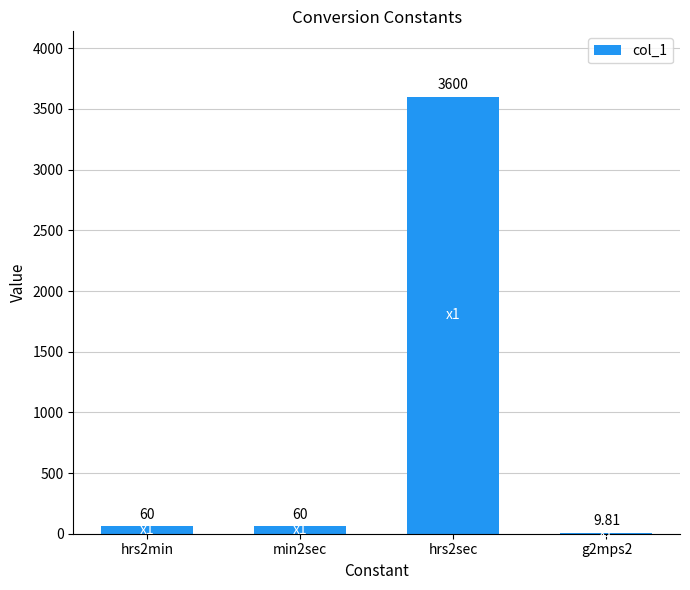

Between hrs2sec and g2mps2, which is larger?

hrs2sec